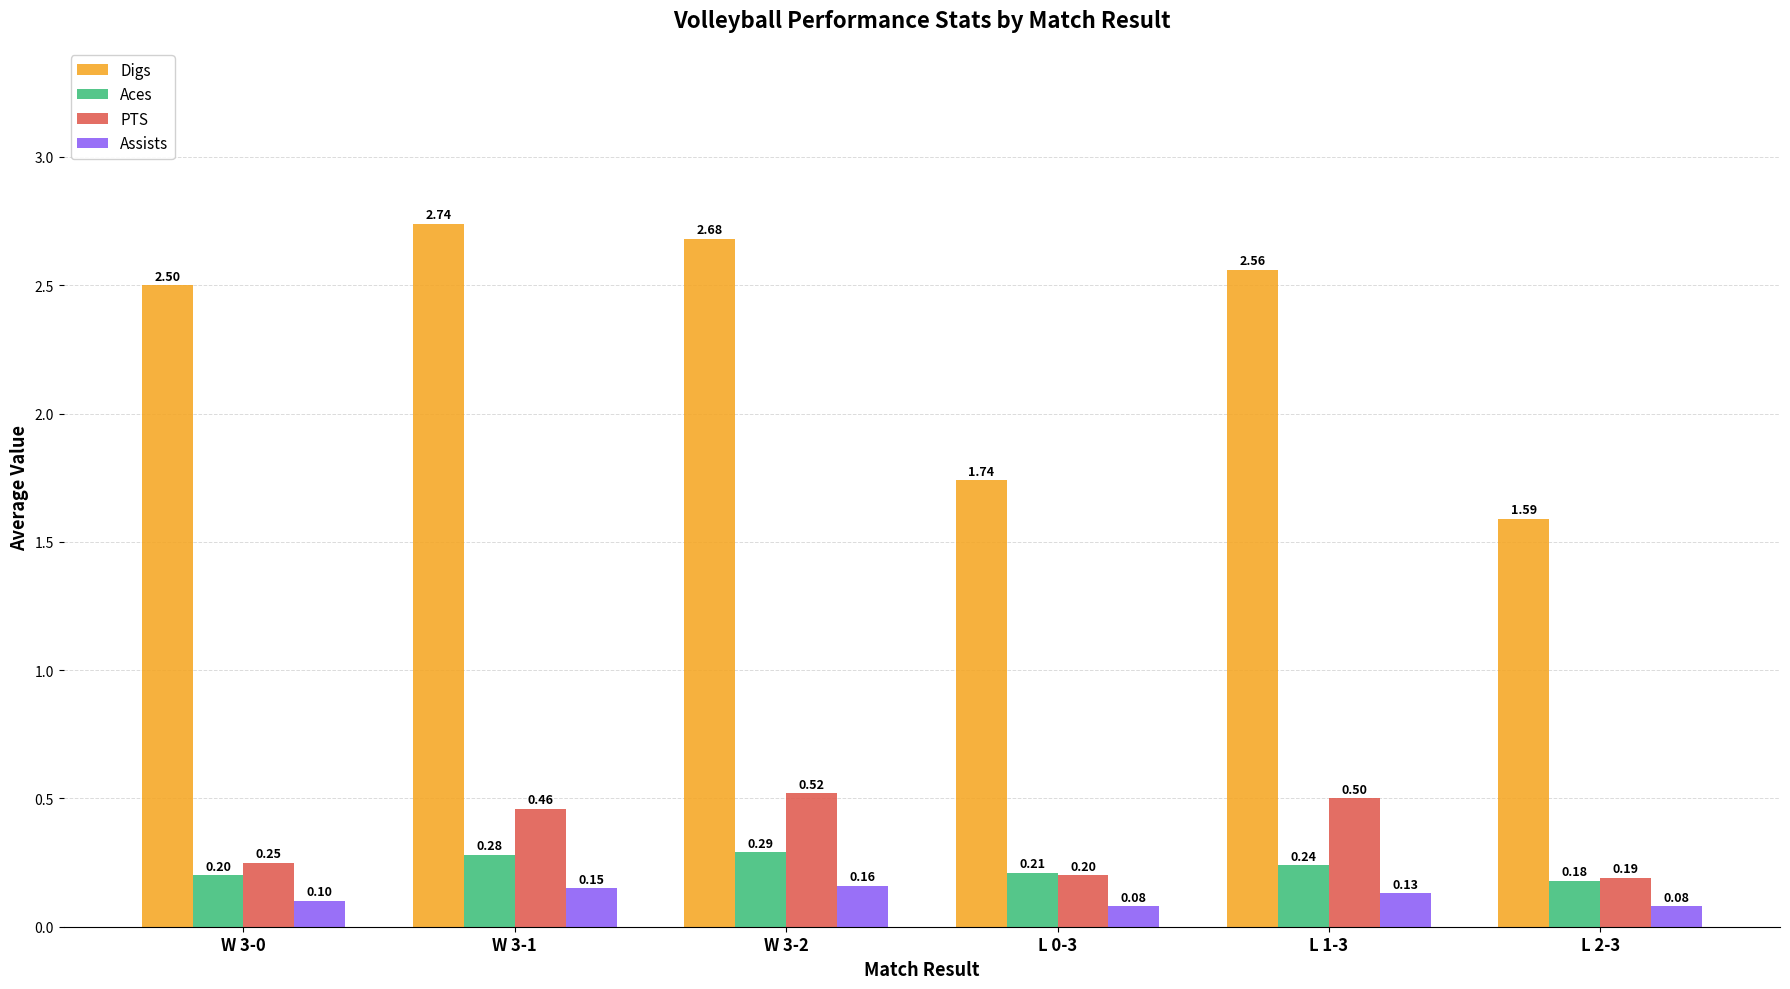

What is the difference between the highest and lowest values at W 3-0?

2.4